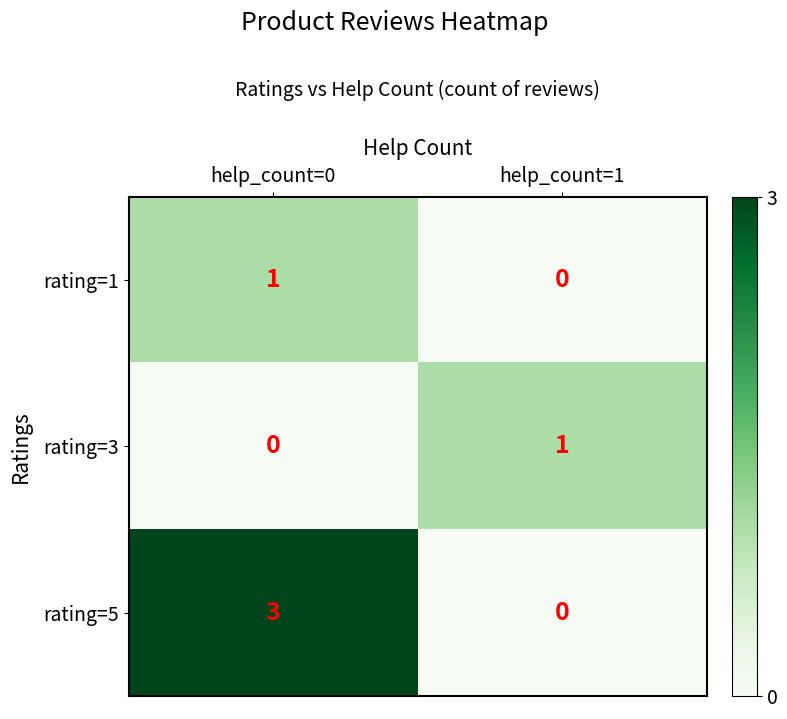

The value of rating=5 at help_count=1 is 0. True or false?

True